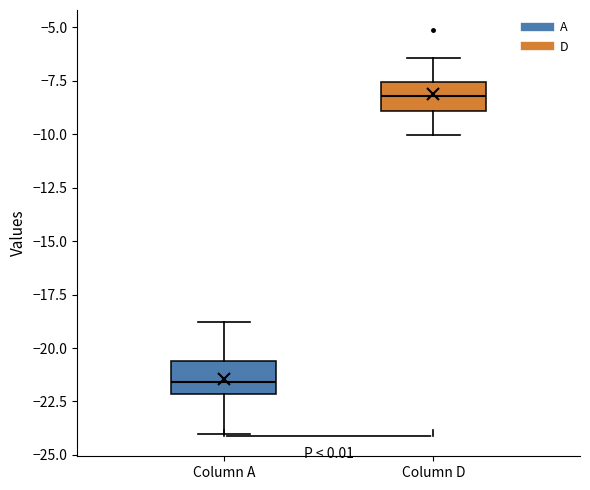

Which box's median line is the highest?

Column D